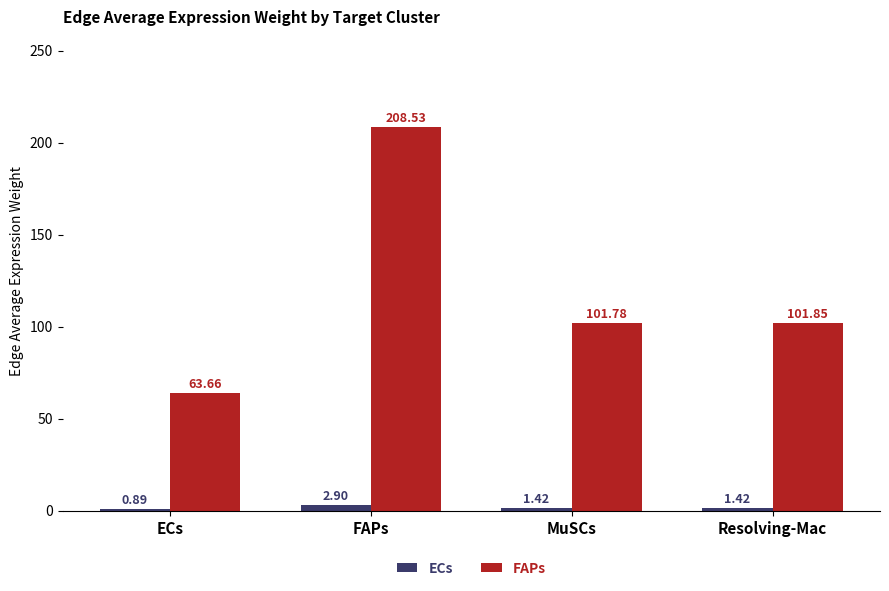

At which label does FAPs reach its peak?

FAPs